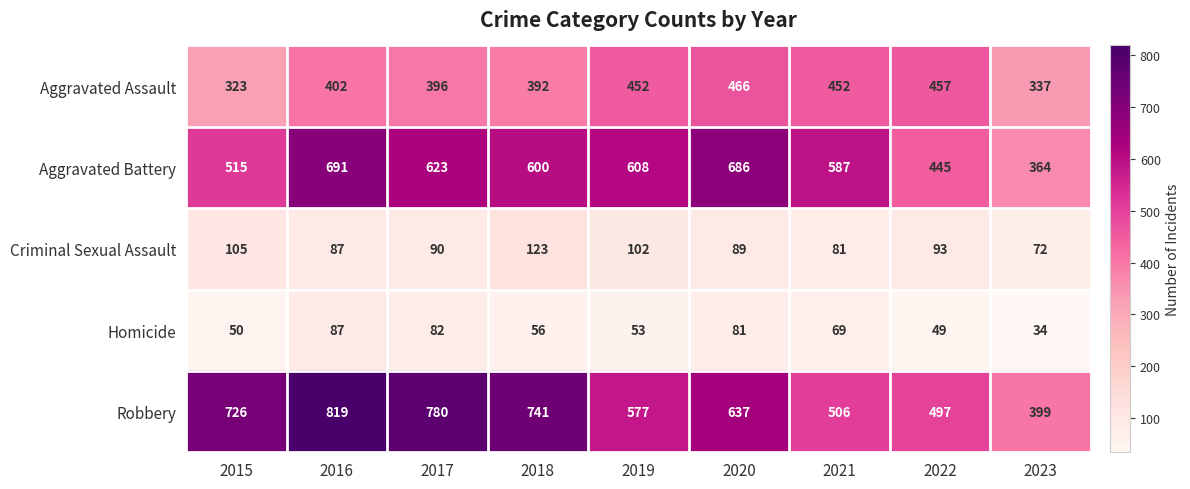

What is the greatest value displayed?

819